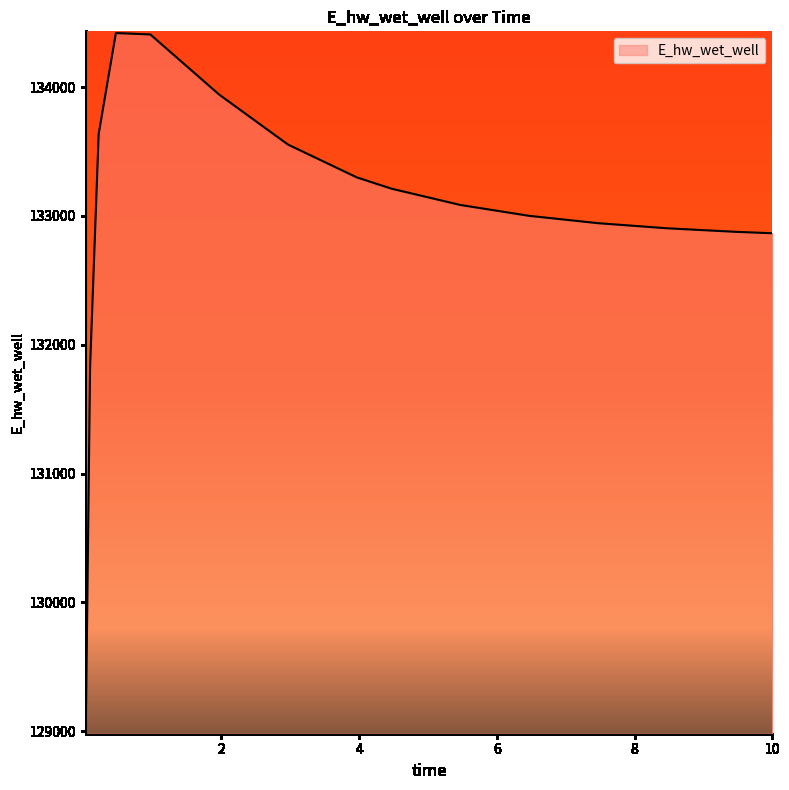

How many lines are shown in the chart?

1